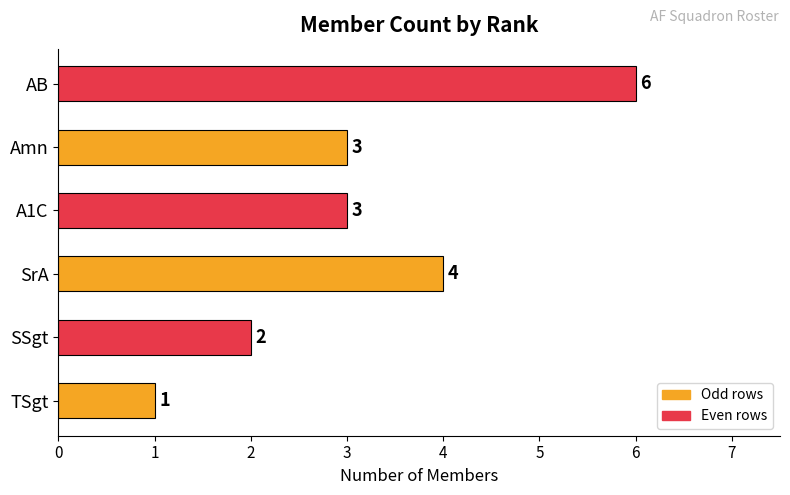

Count the values in the range 2 to 4.

4